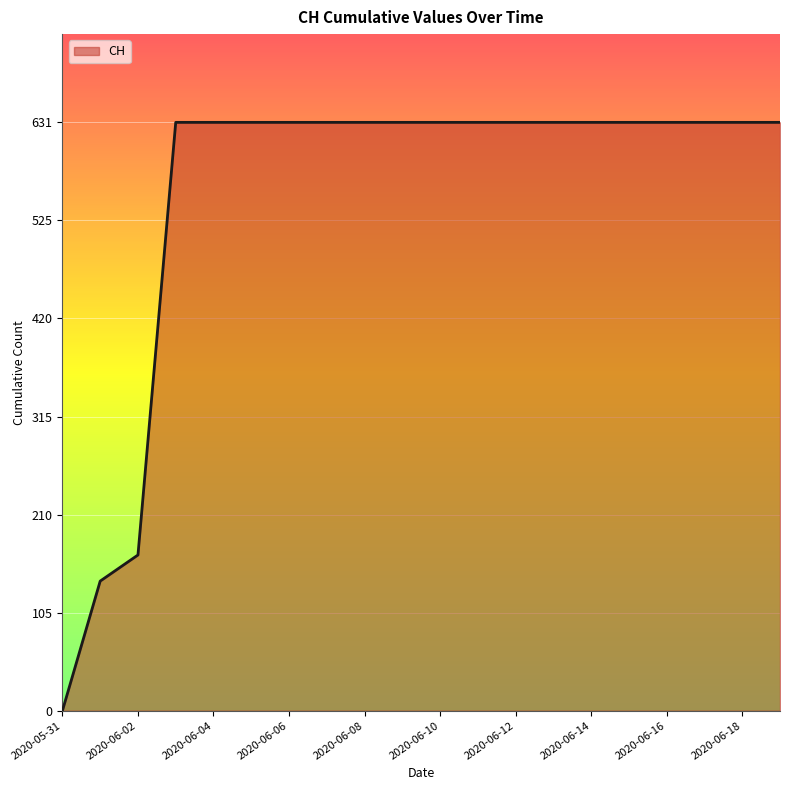

What is the maximum value shown in the chart?

631